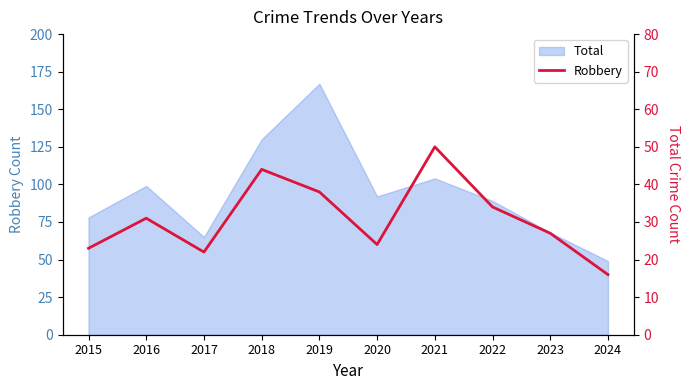

Reading left to right, what are all the values shown in this chart?

2015=23	2016=31	2017=22	2018=44	2019=38	2020=24	2021=50	2022=34	2023=27	2024=16